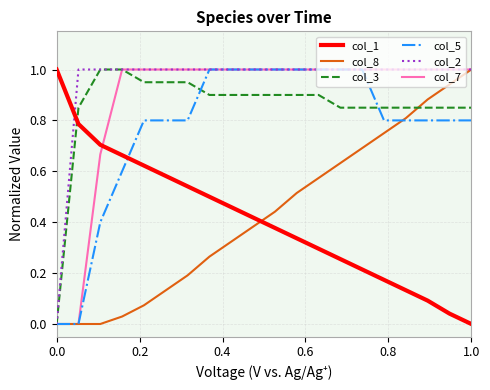

What is the greatest value displayed?

1.0